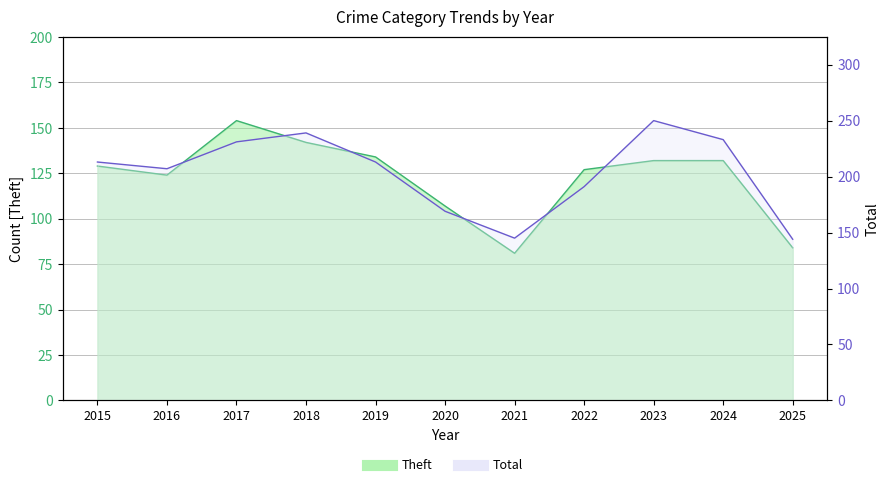

List the series in order of their peak value, highest first.

Total, Theft